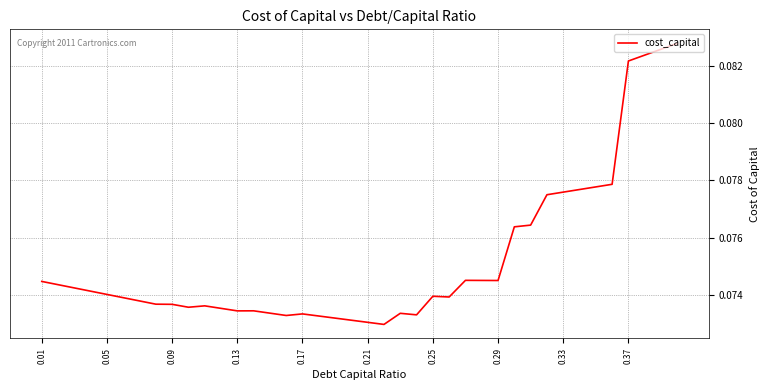

Count the number of categories in the chart.

40